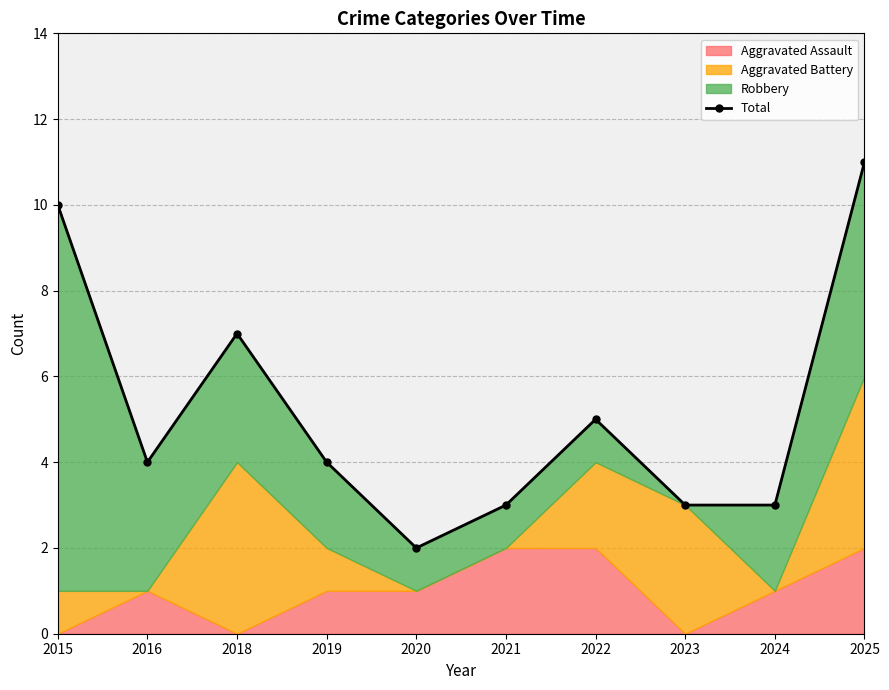

Is it true that the value at 2015 is 15?

False